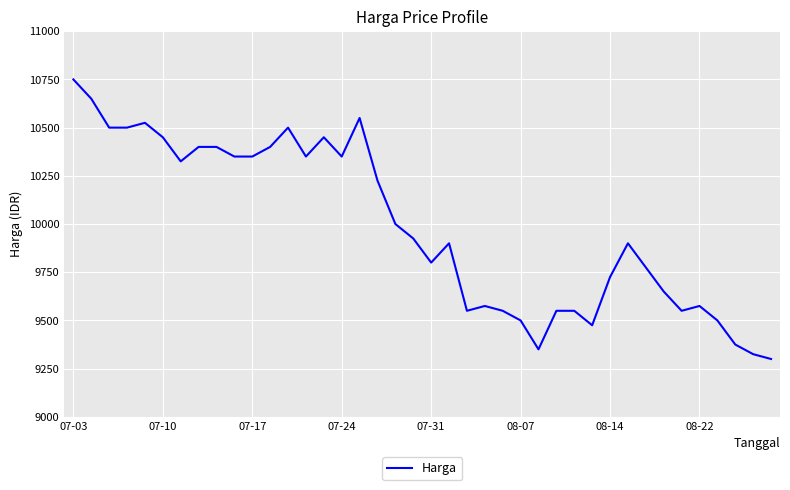

What is the difference between the maximum and minimum values?

1450